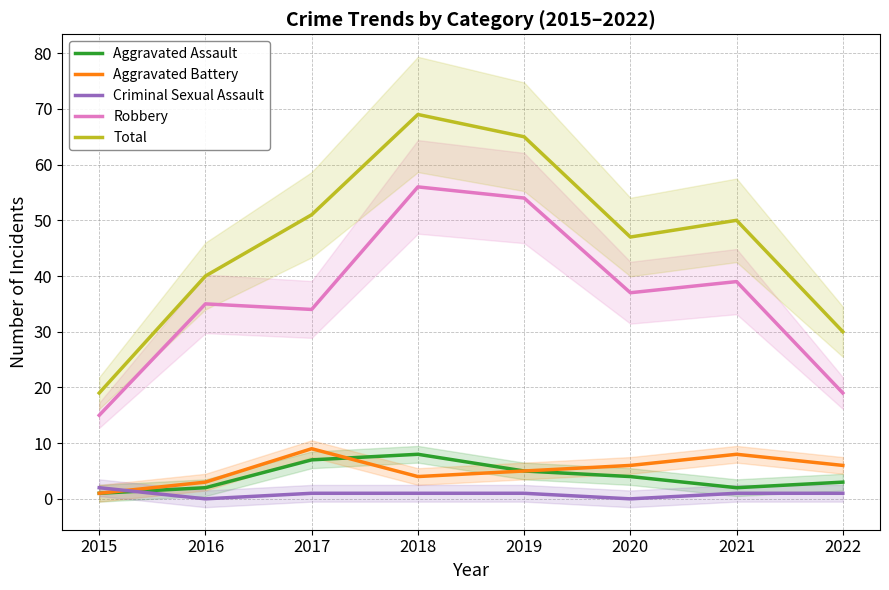

What is the highest value of the Aggravated Battery series?

9